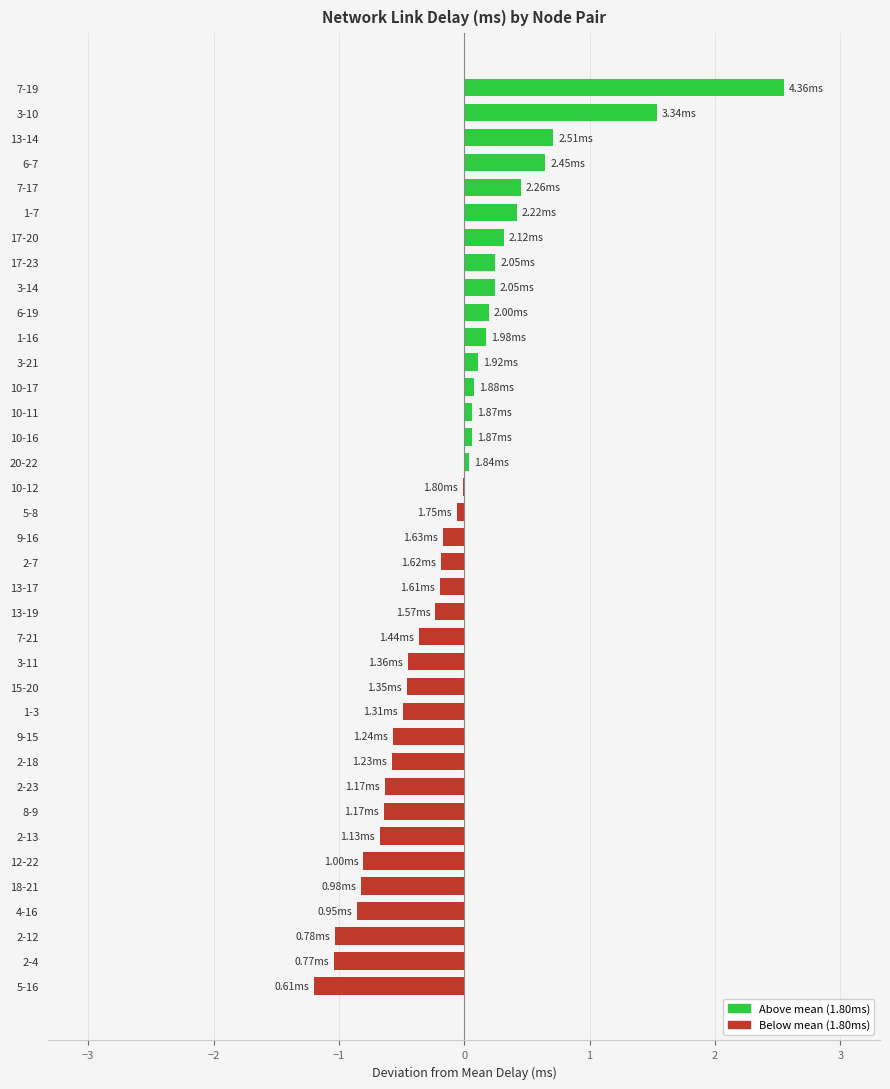

What is the maximum value shown in the chart?

2.6